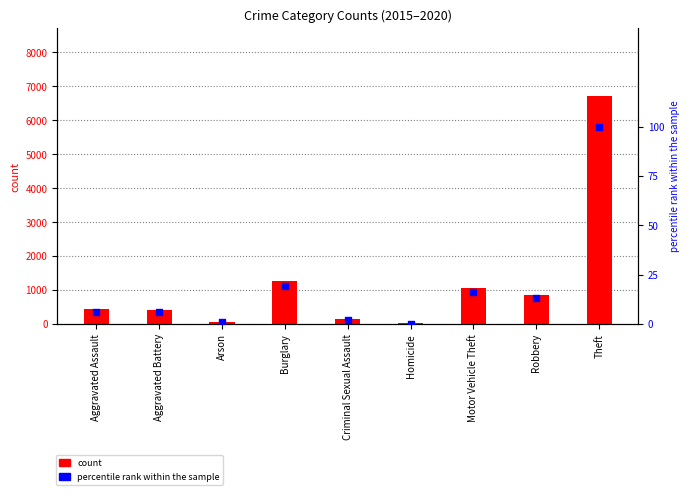

At which category is the sum across all series the highest?

Theft